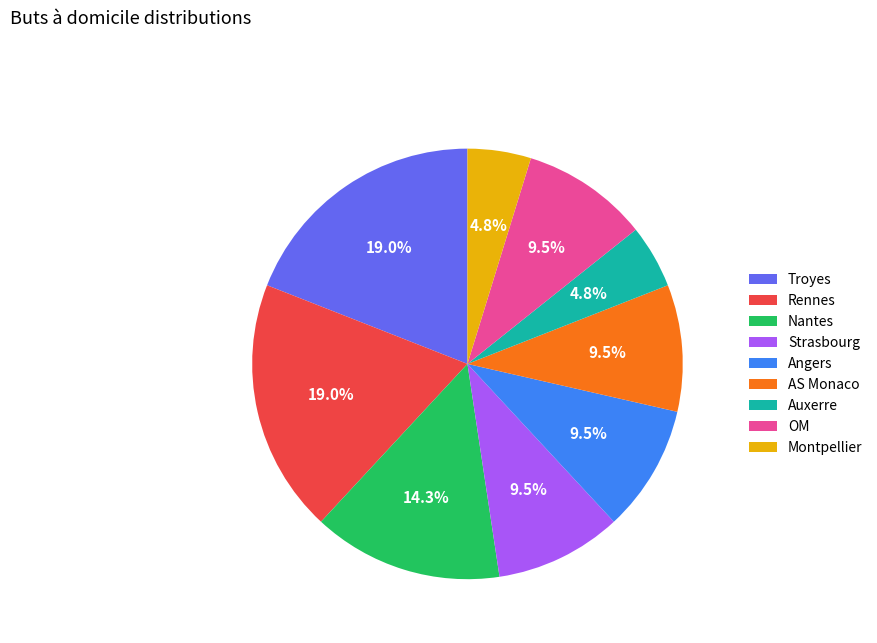

Approximately how many times larger is the value at Montpellier compared to Nantes?

0.3